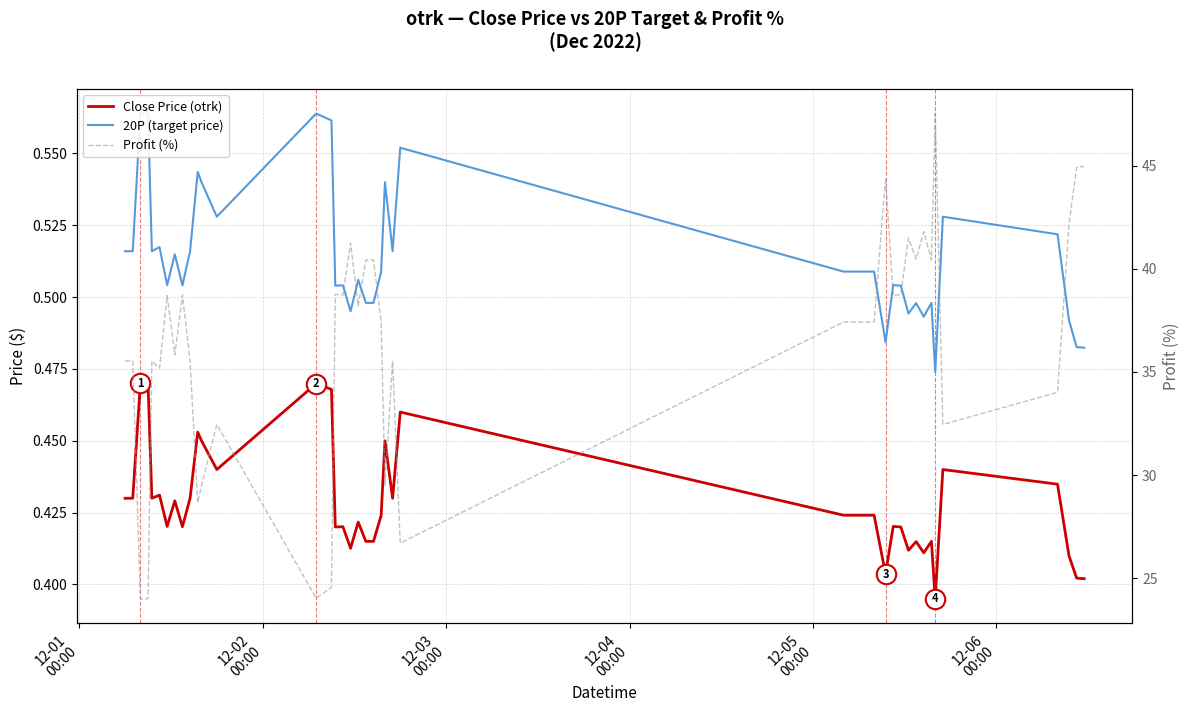

How many interior local valleys does the Profit (%) series have?

12